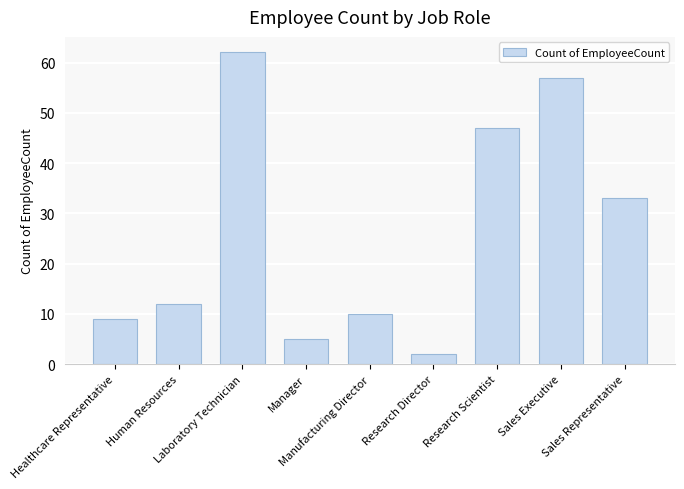

What is the greatest value displayed?

62